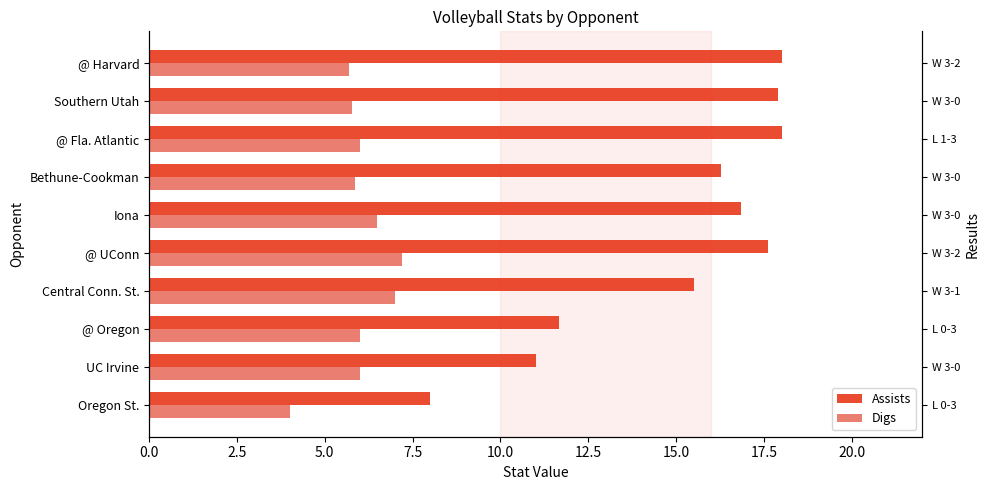

What is the lowest value of the Digs series?

4.0